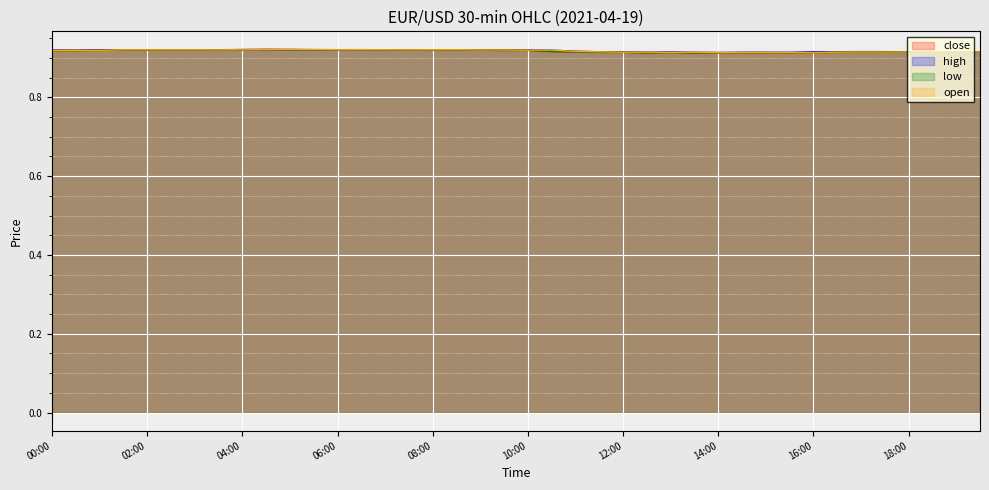

Which series has the largest total across all categories?

high